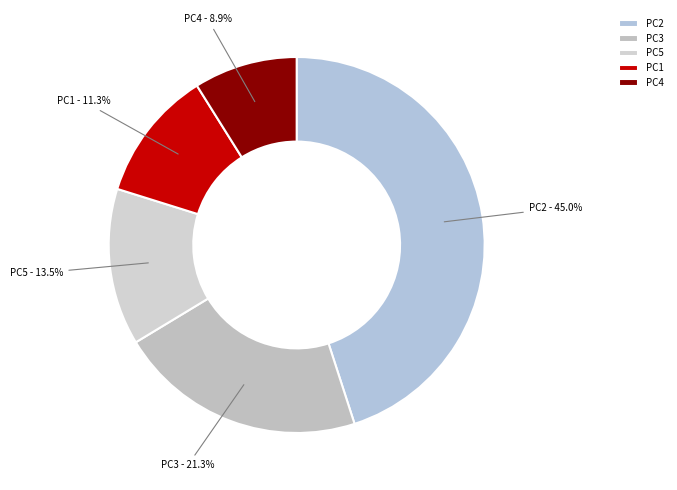

To the nearest percent, what is the average slice percentage?

20%